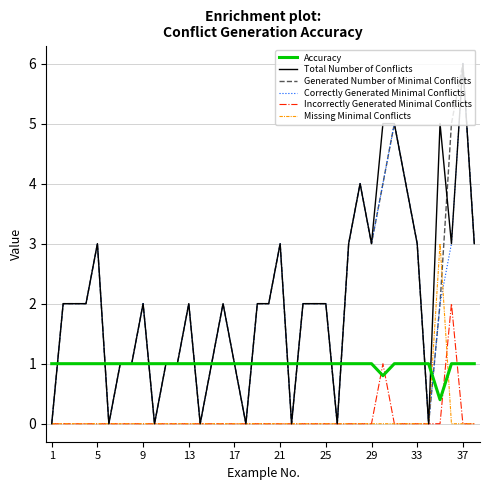

How many lines are shown in the chart?

6